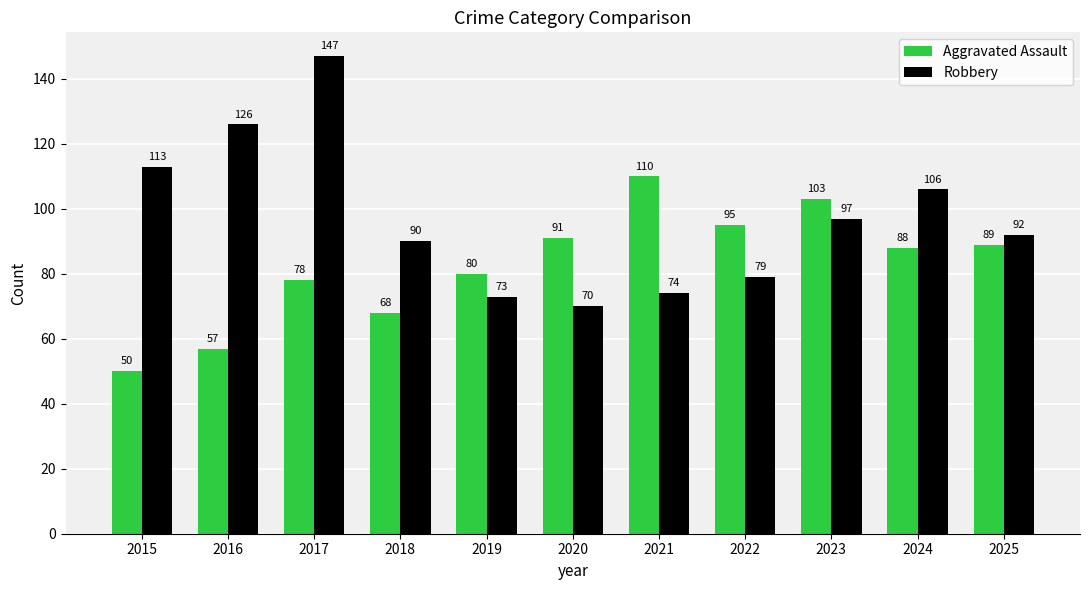

Are the bars grouped side by side (vs. stacked)?

Yes